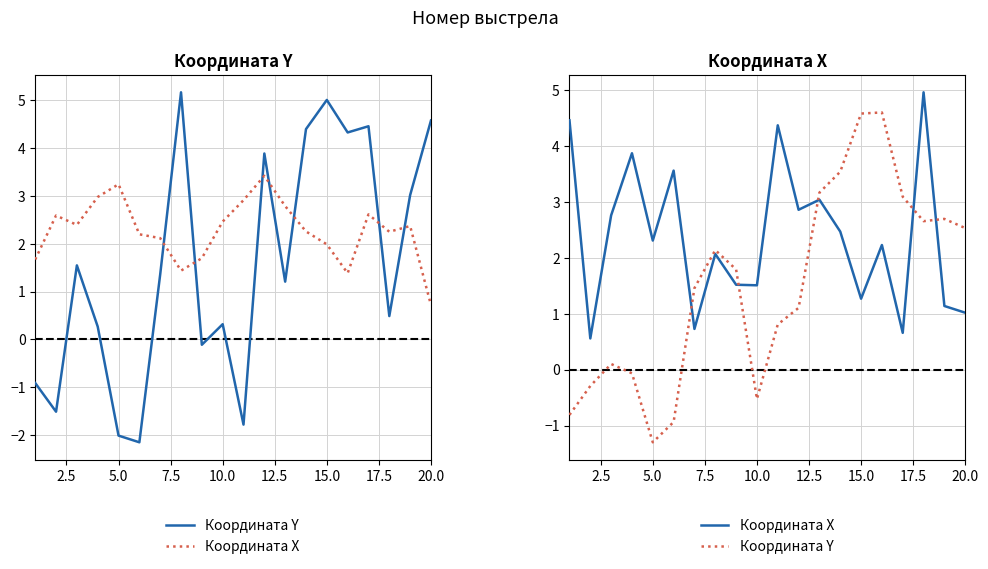

Reading left to right, transcribe all the data shown in this chart.

Координата Y: -0.8	-0.3	0.1	-0.1	-1.3	-0.9	1.5	2.1	1.8	-0.5	0.8	1.1	3.2	3.5	4.6	4.6	3.1	2.7	2.7	2.5
Координата X: 4.5	0.6	2.8	3.9	2.3	3.6	0.7	2.1	1.5	1.5	4.4	2.9	3.0	2.5	1.3	2.2	0.7	5.0	1.1	1.0